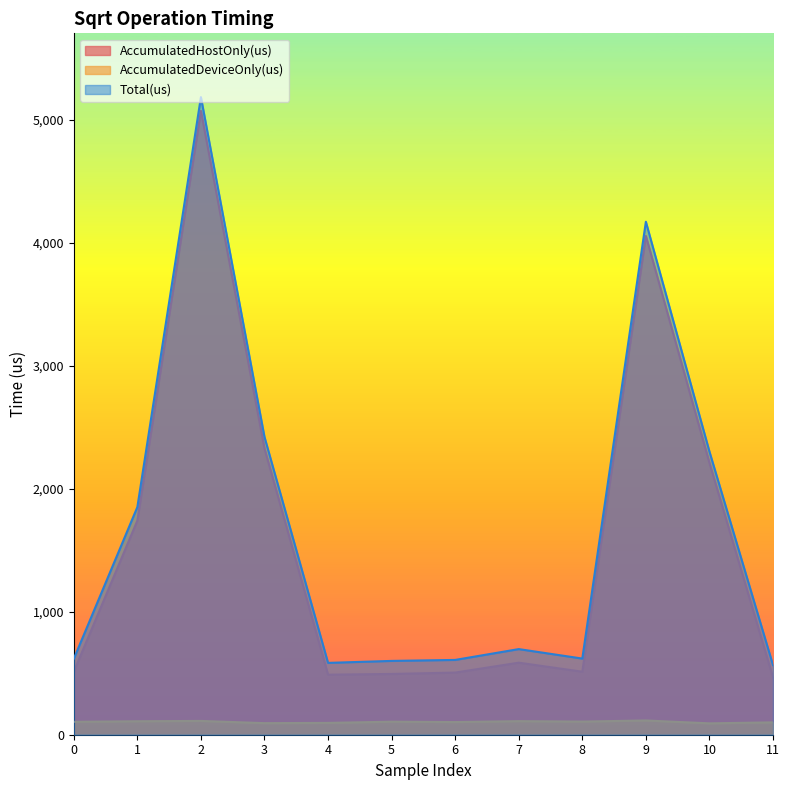

How many values in the Total(us) series exceed 696?

5